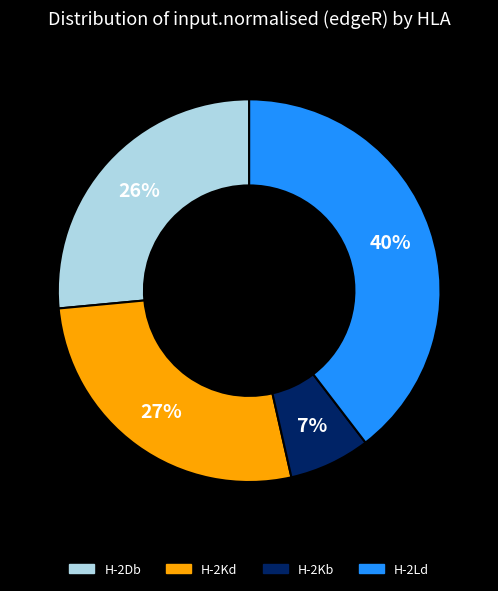

To the nearest percent, what percentage of the pie is H-2Kd?

27%